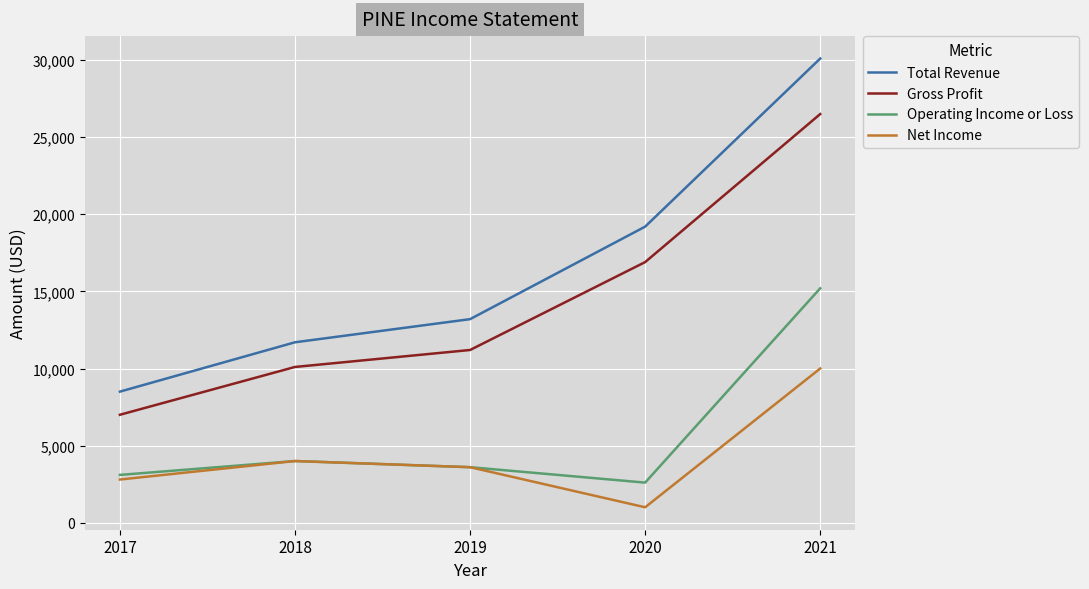

Which series has the widest spread of values?

Total Revenue